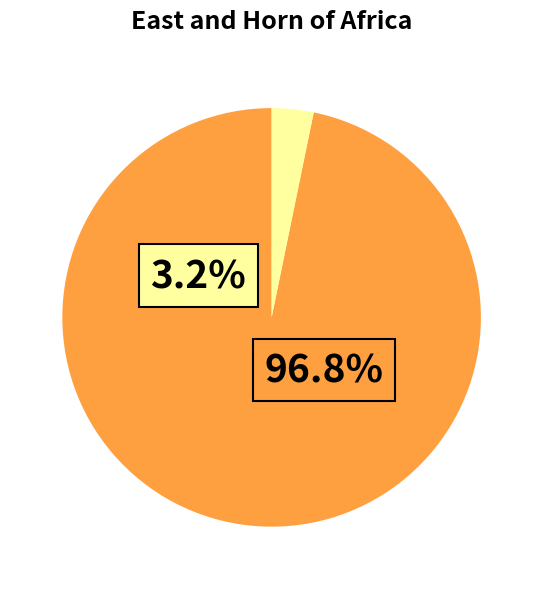

Which slice is the smallest?

i0